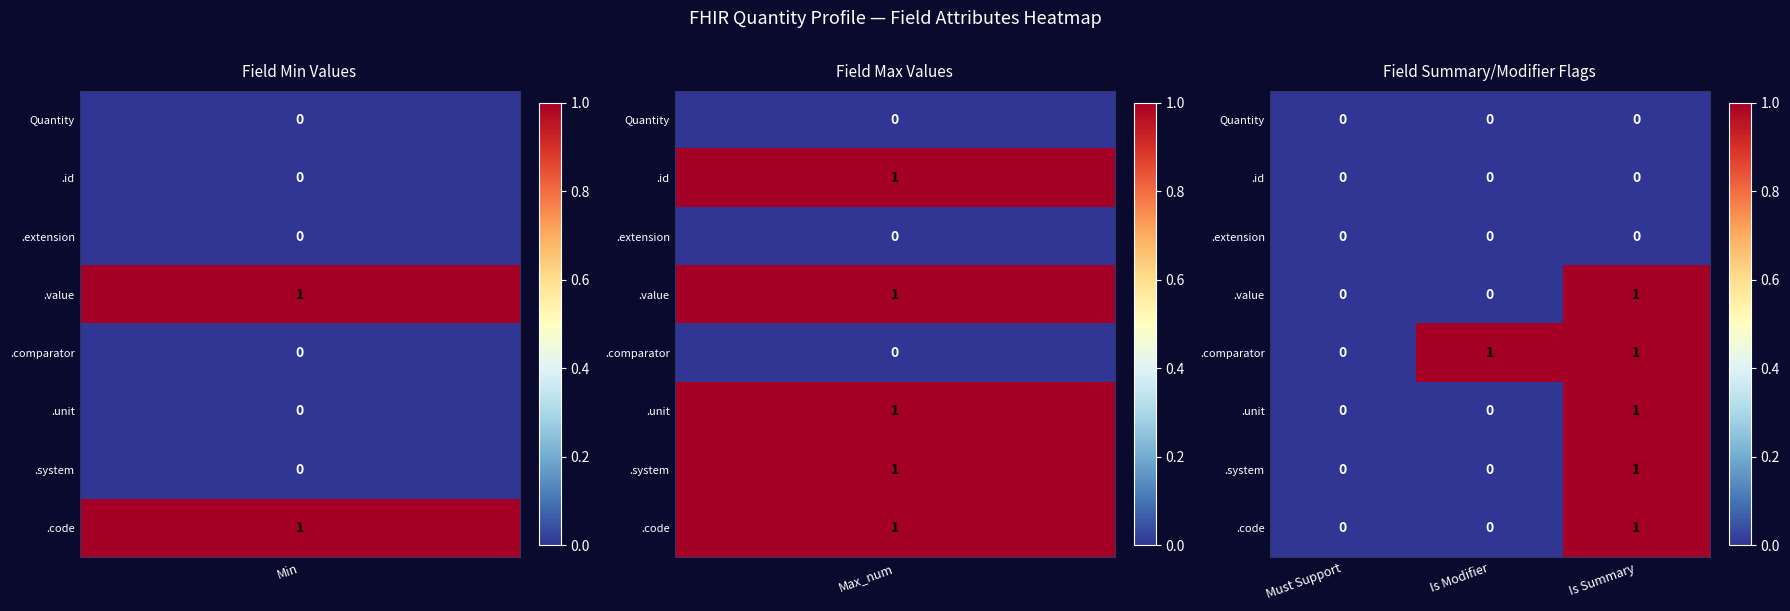

How many .code values are between 0 and 1?

3